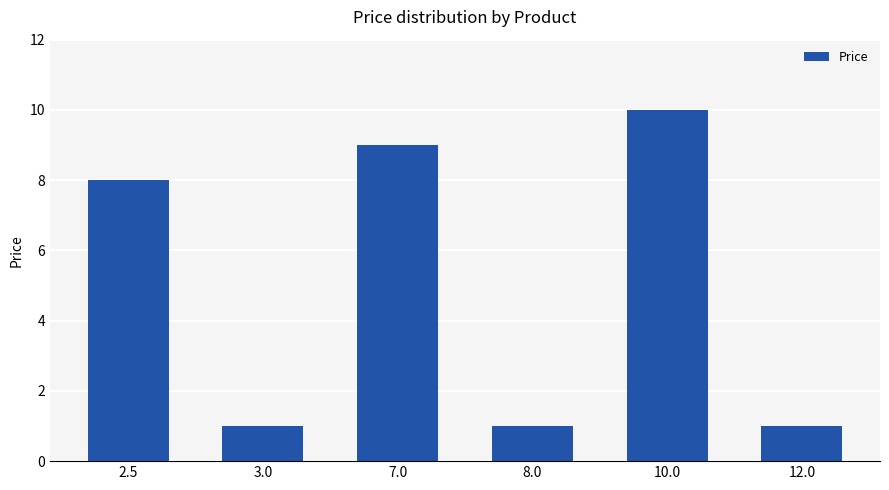

Reading left to right, transcribe all the data shown in this chart.

2.5=8	3.0=1	7.0=9	8.0=1	10.0=10	12.0=1